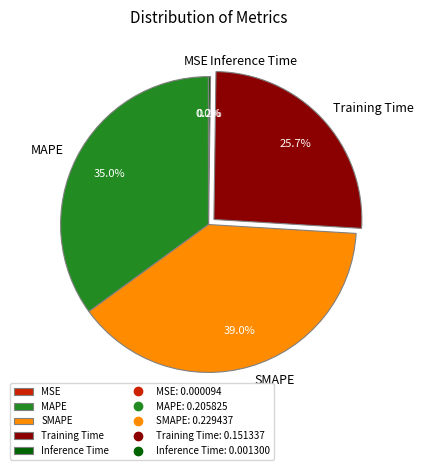

Does any single category account for the majority?

No